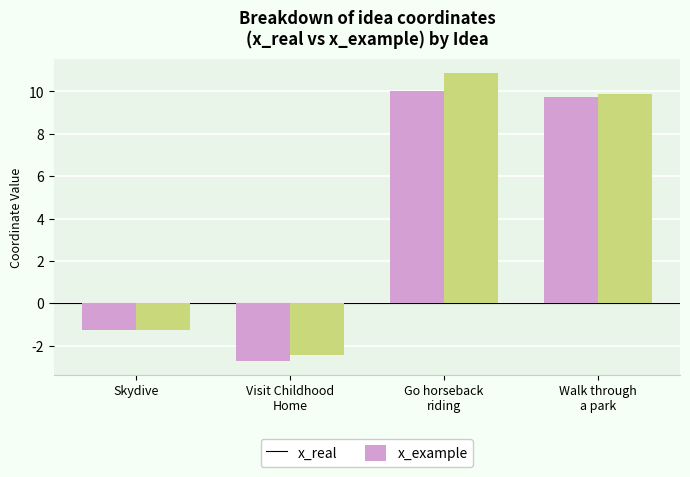

What is the sum of the x_example values at Visit Childhood
Home and Go horseback
riding?

8.4